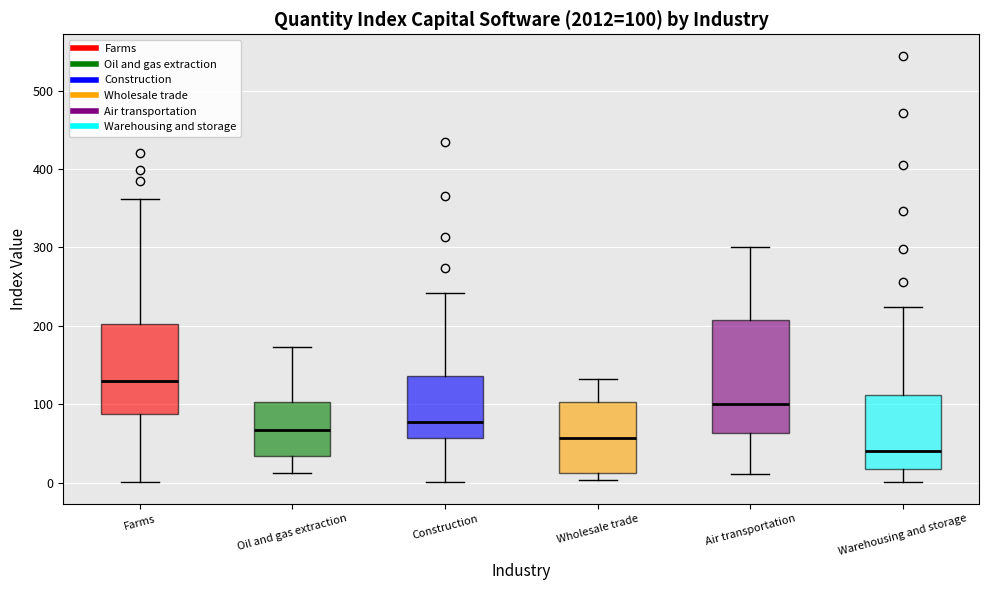

Which box is the tallest, from its lower edge to its upper edge?

Air transportation